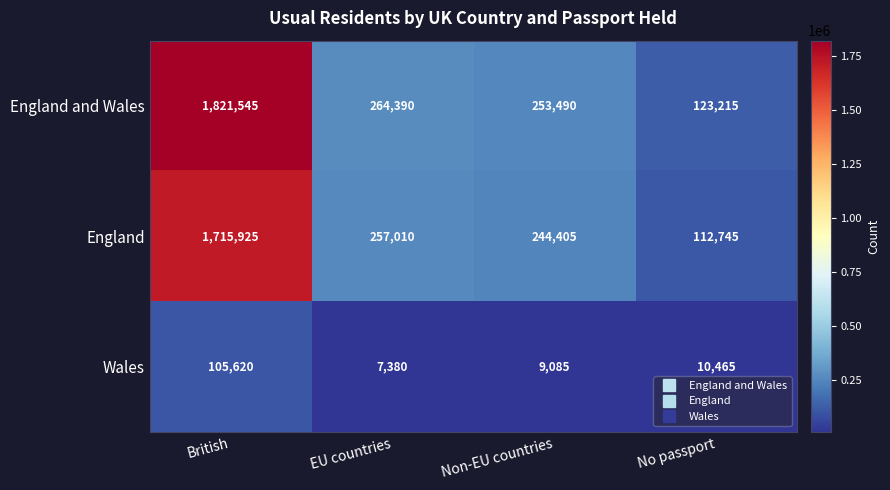

What is the minimum value shown in the chart?

7380